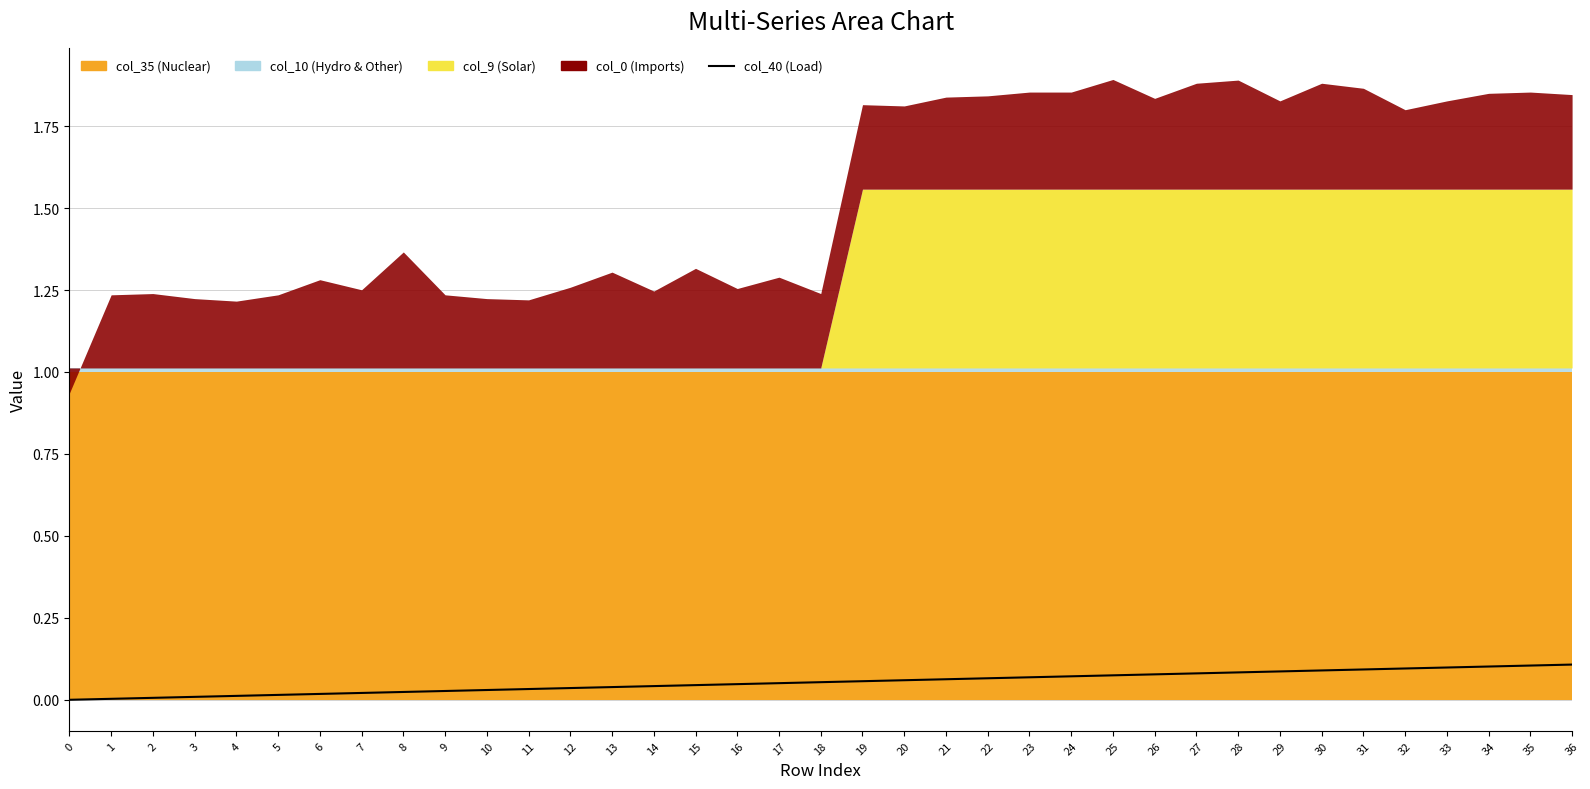

List the labels in order of value, largest first.

36, 35, 34, 33, 32, 31, 30, 29, 28, 27, 26, 25, 24, 23, 22, 21, 20, 19, 18, 17, 16, 15, 14, 13, 12, 11, 10, 9, 8, 7, 6, 5, 4, 3, 2, 1, 0